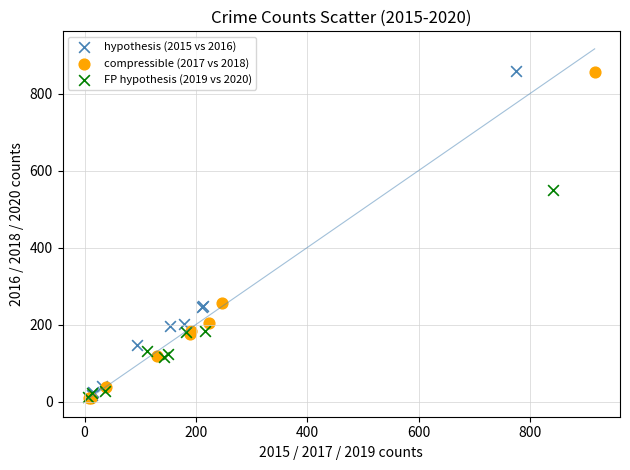

Which series has the largest Y range (max minus min)?

compressible (2017 vs 2018)